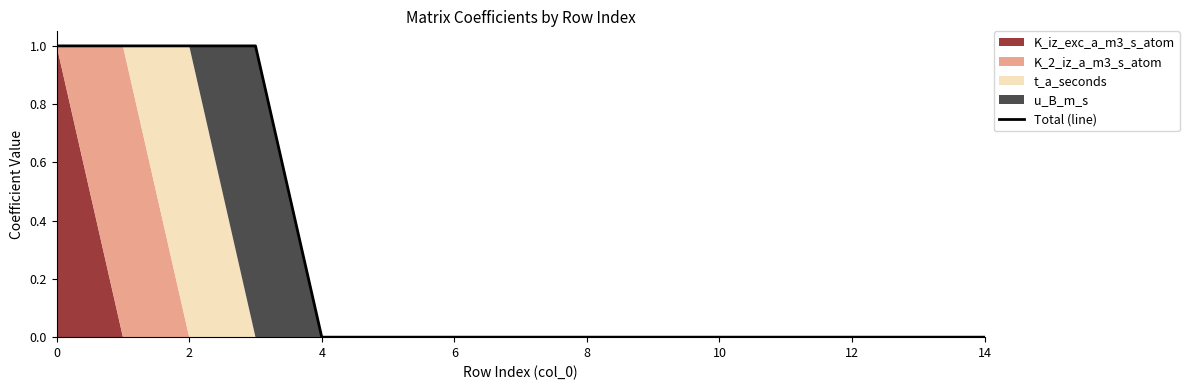

True or false: the data has more than 0 interior local peaks.

False